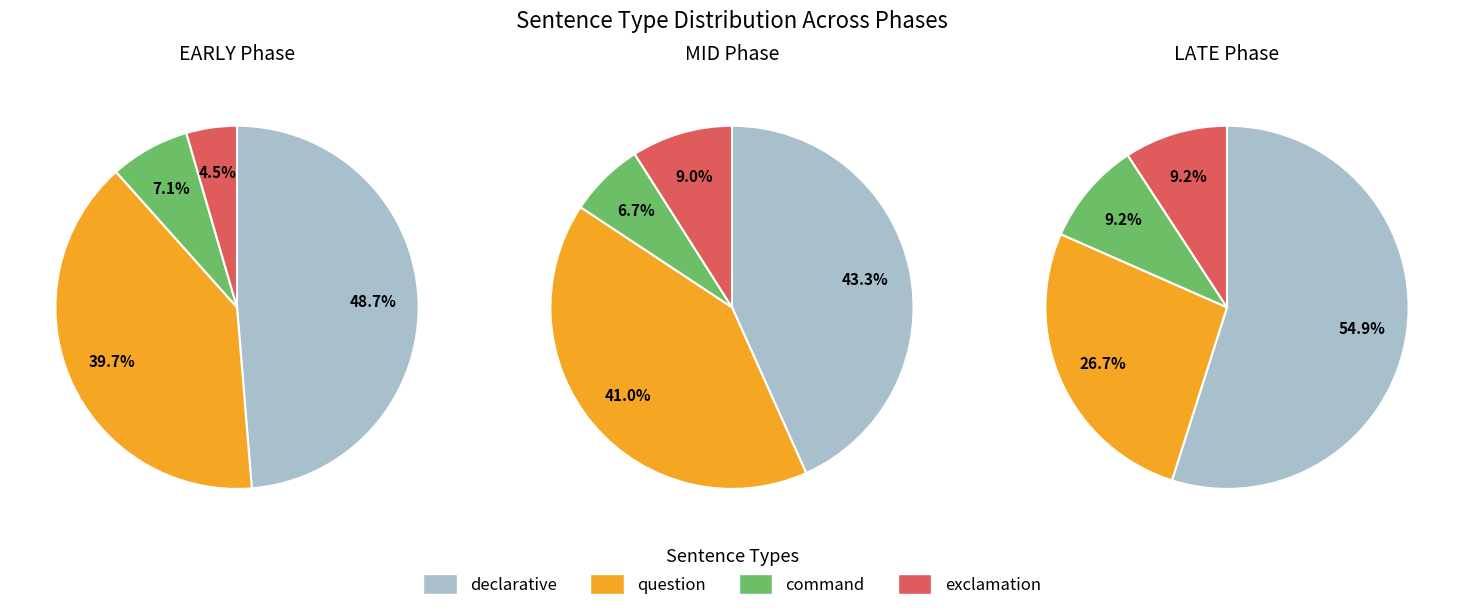

True or false: 2 accounts for 49% of the total.

False